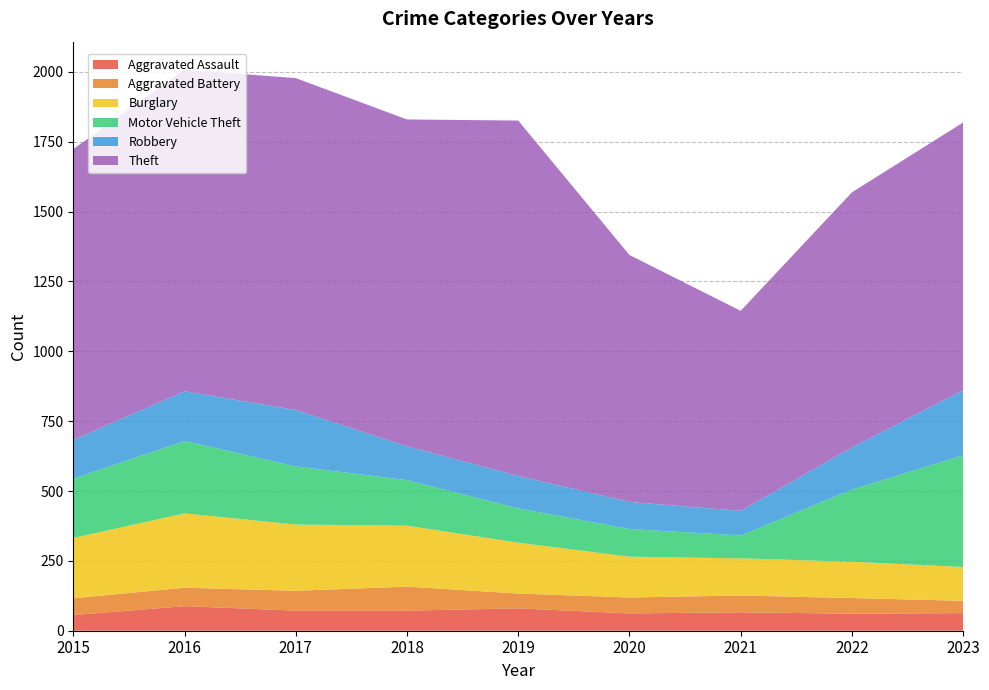

Reading left to right, extract all data points from this chart.

Aggravated Assault: 56	88	72	72	80	62	66	61	63
Aggravated Battery: 60	66	71	86	53	57	60	56	44
Burglary: 216	266	237	218	182	146	133	130	121
Motor Vehicle Theft: 212	259	208	163	123	99	82	258	400
Robbery: 139	178	202	121	116	97	88	151	233
Theft: 1041	1151	1188	1170	1272	884	716	913	958